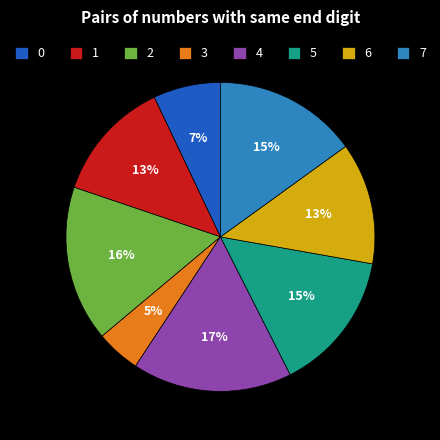

Is 7 the majority of the pie?

No